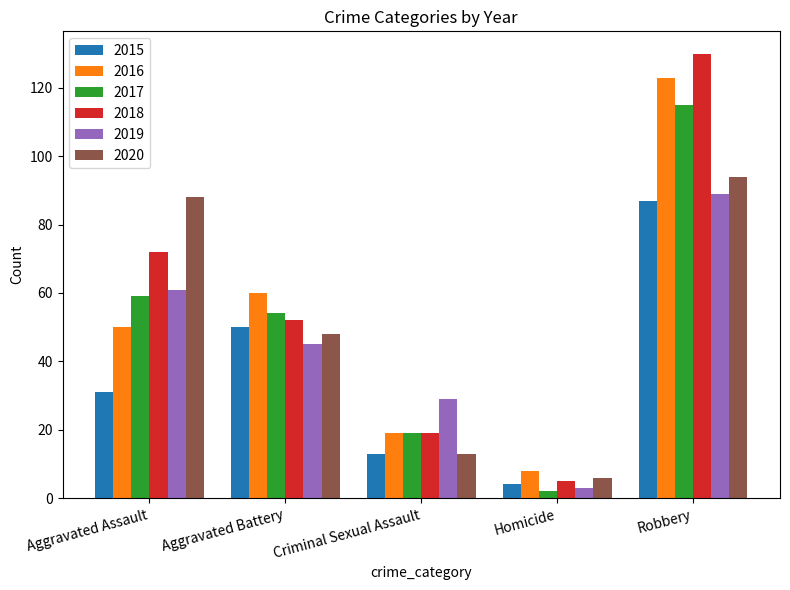

List the labels in order of 2020 value, smallest first.

Homicide, Criminal Sexual Assault, Aggravated Battery, Aggravated Assault, Robbery